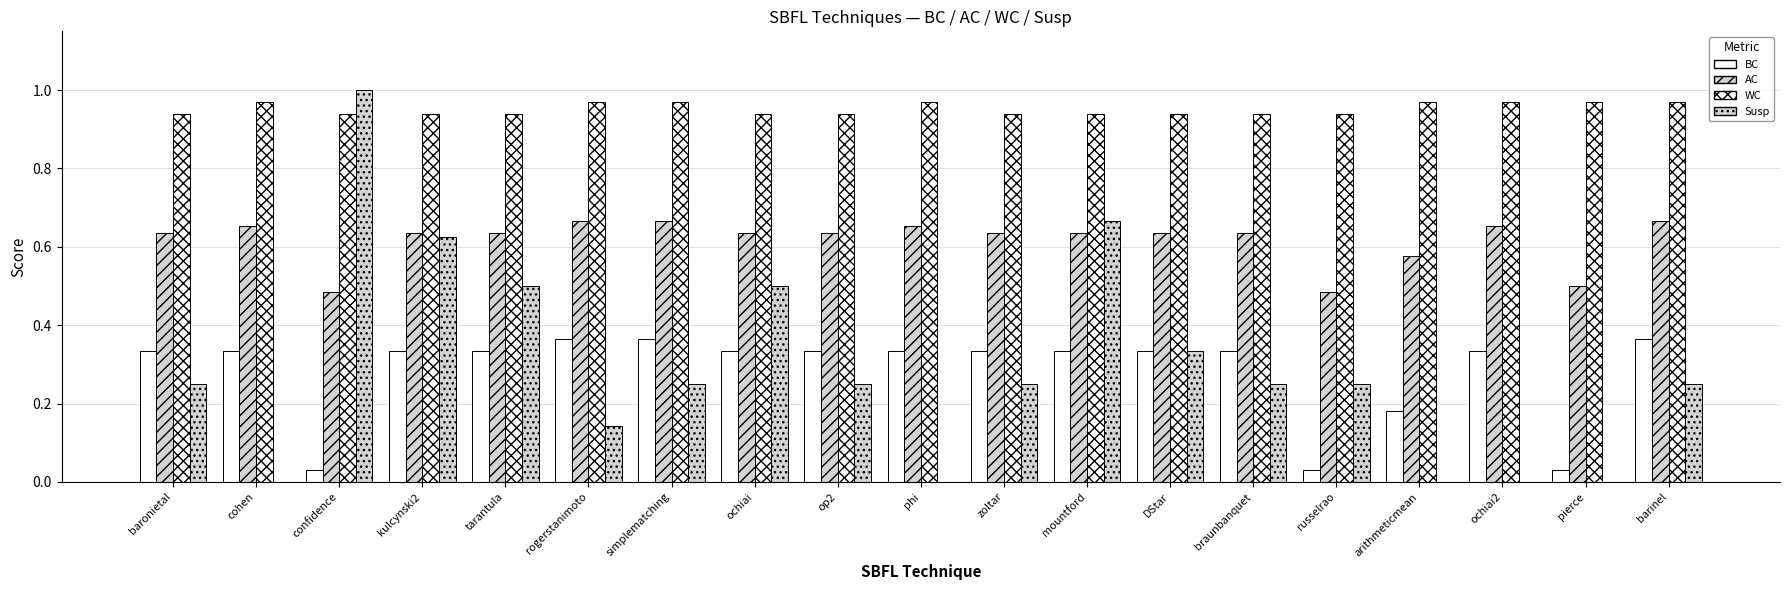

Is the value of Susp at rogerstanimoto greater than the value of WC at arithmeticmean?

No